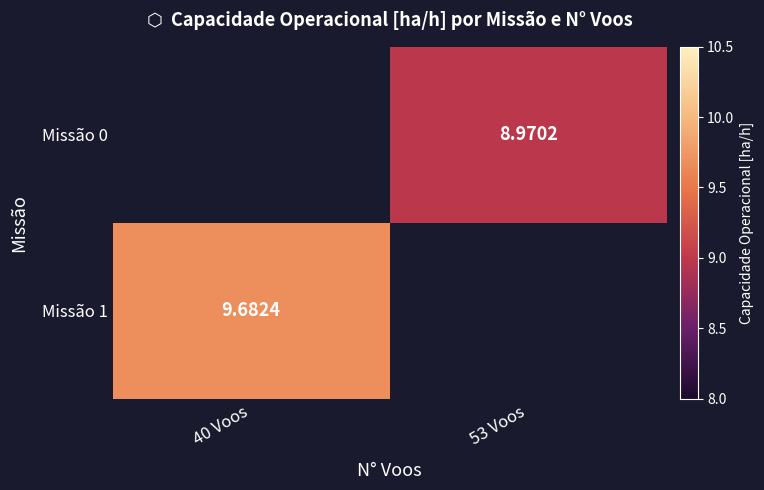

Which series has the largest range (max minus min)?

Missão 1